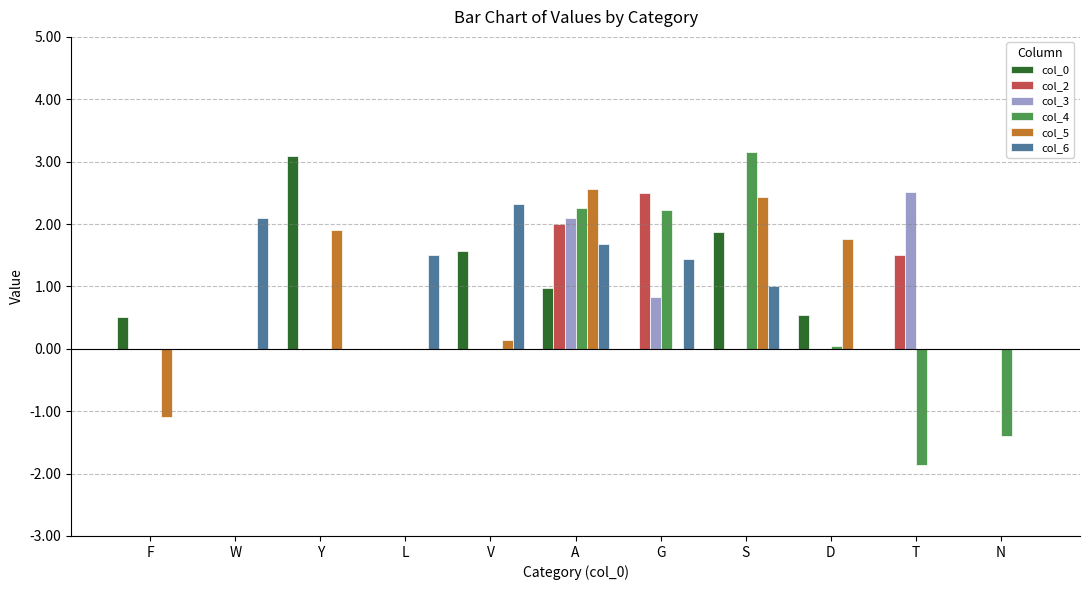

At which category is the sum across all series the highest?

A